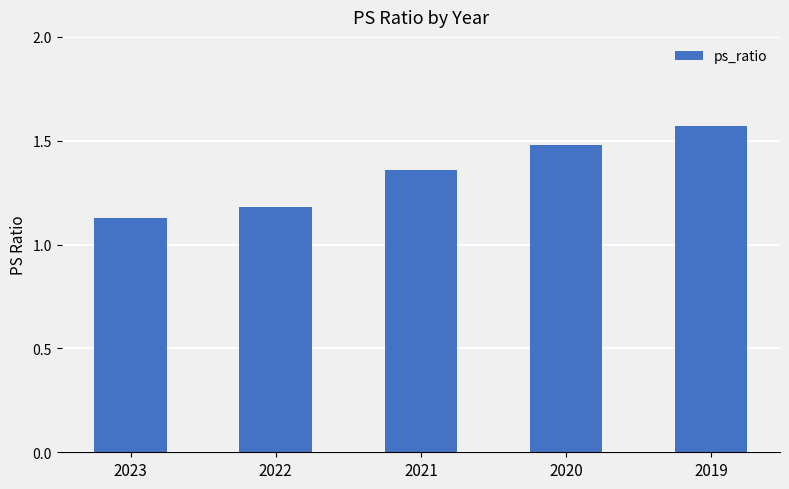

What is the average value?

1.3